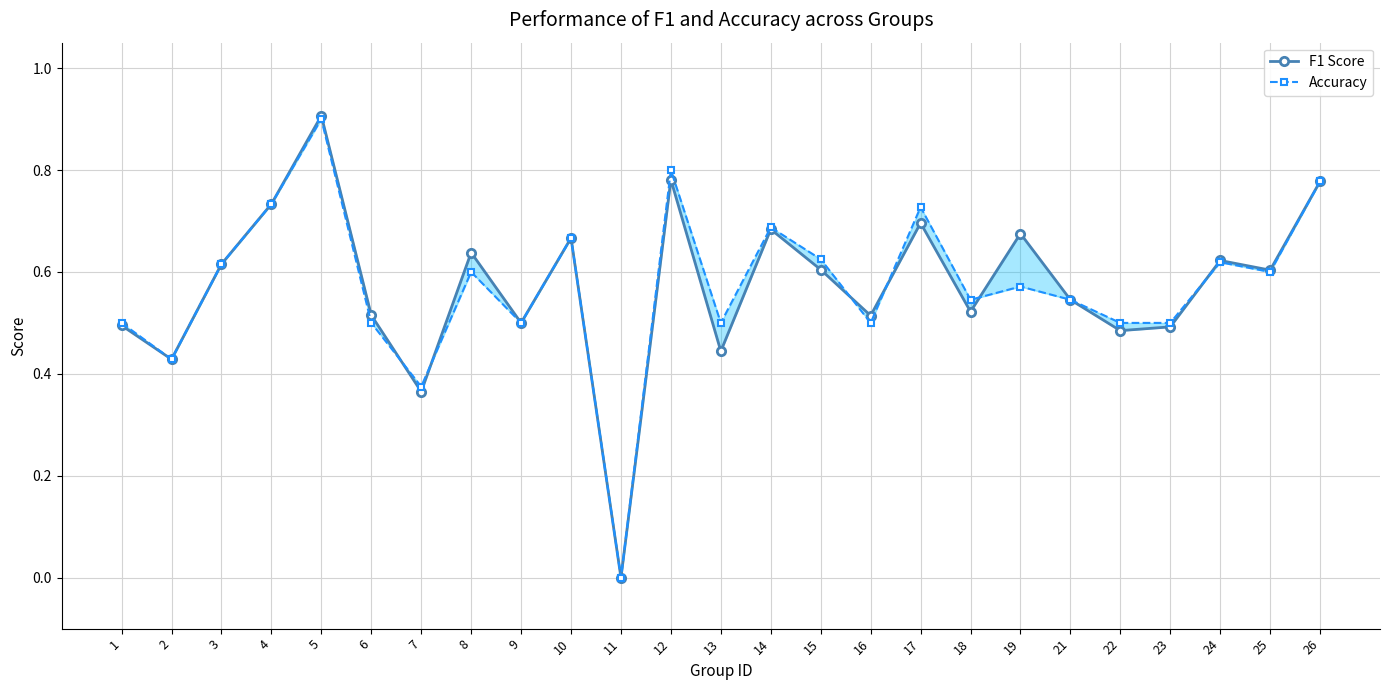

What is the sum of all Accuracy values?

14.3